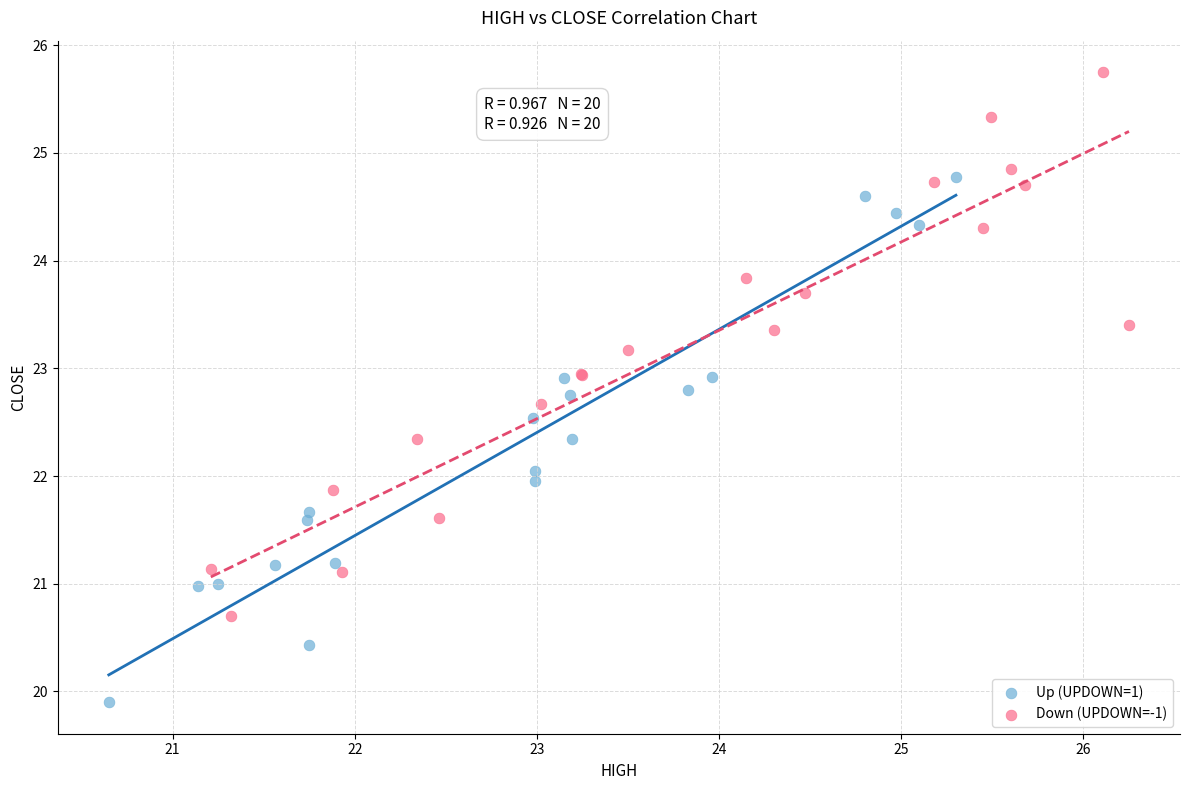

Which series reaches the minimum Y coordinate?

Up (UPDOWN=1)